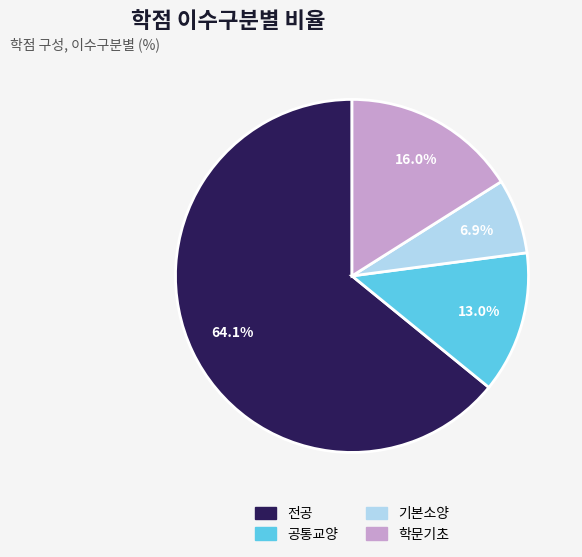

Rank the categories by value from highest to lowest.

전공, 학문기초, 공통교양, 기본소양